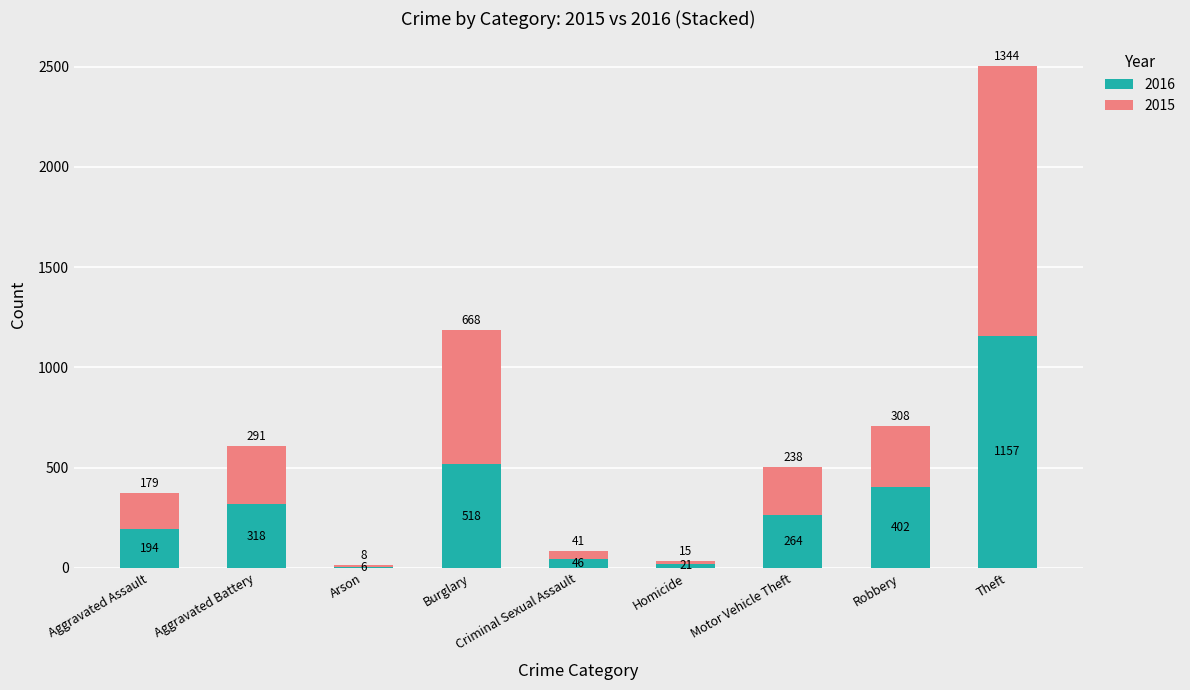

How many series are shown in this chart?

2